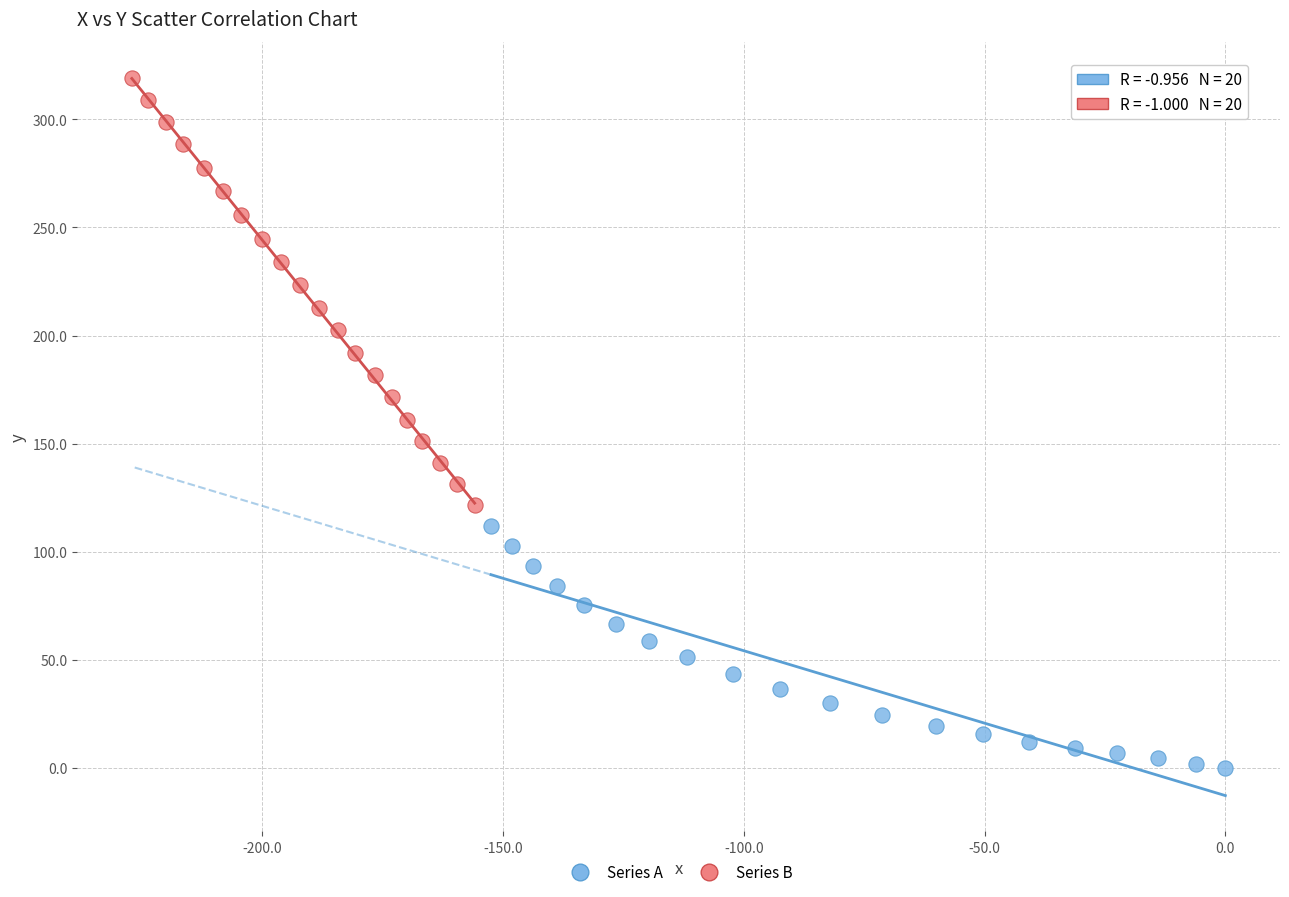

Which series has the widest spread of Y values?

Series B